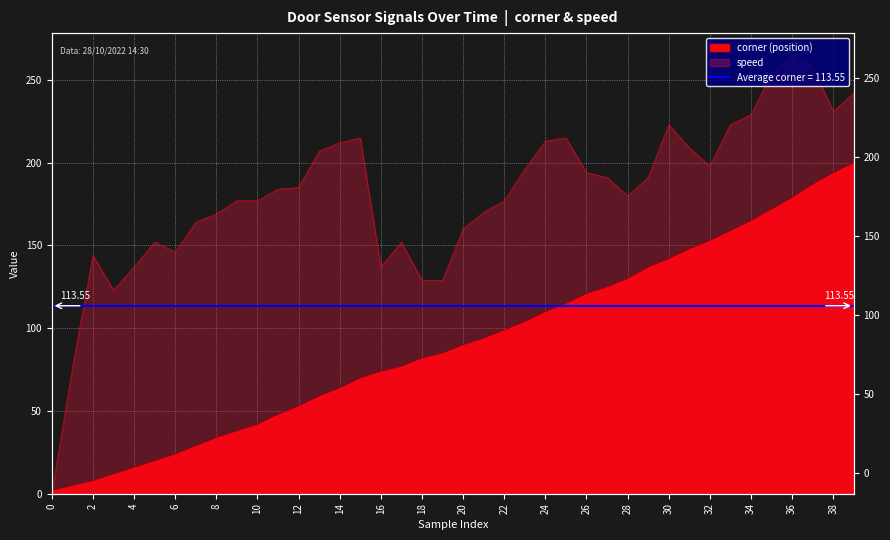

How many values in the speed series are below 185?

20